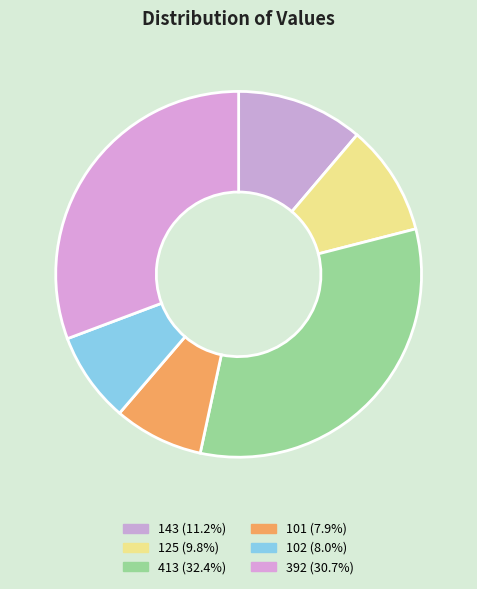

True or false: 125 accounts for 1% of the total.

False